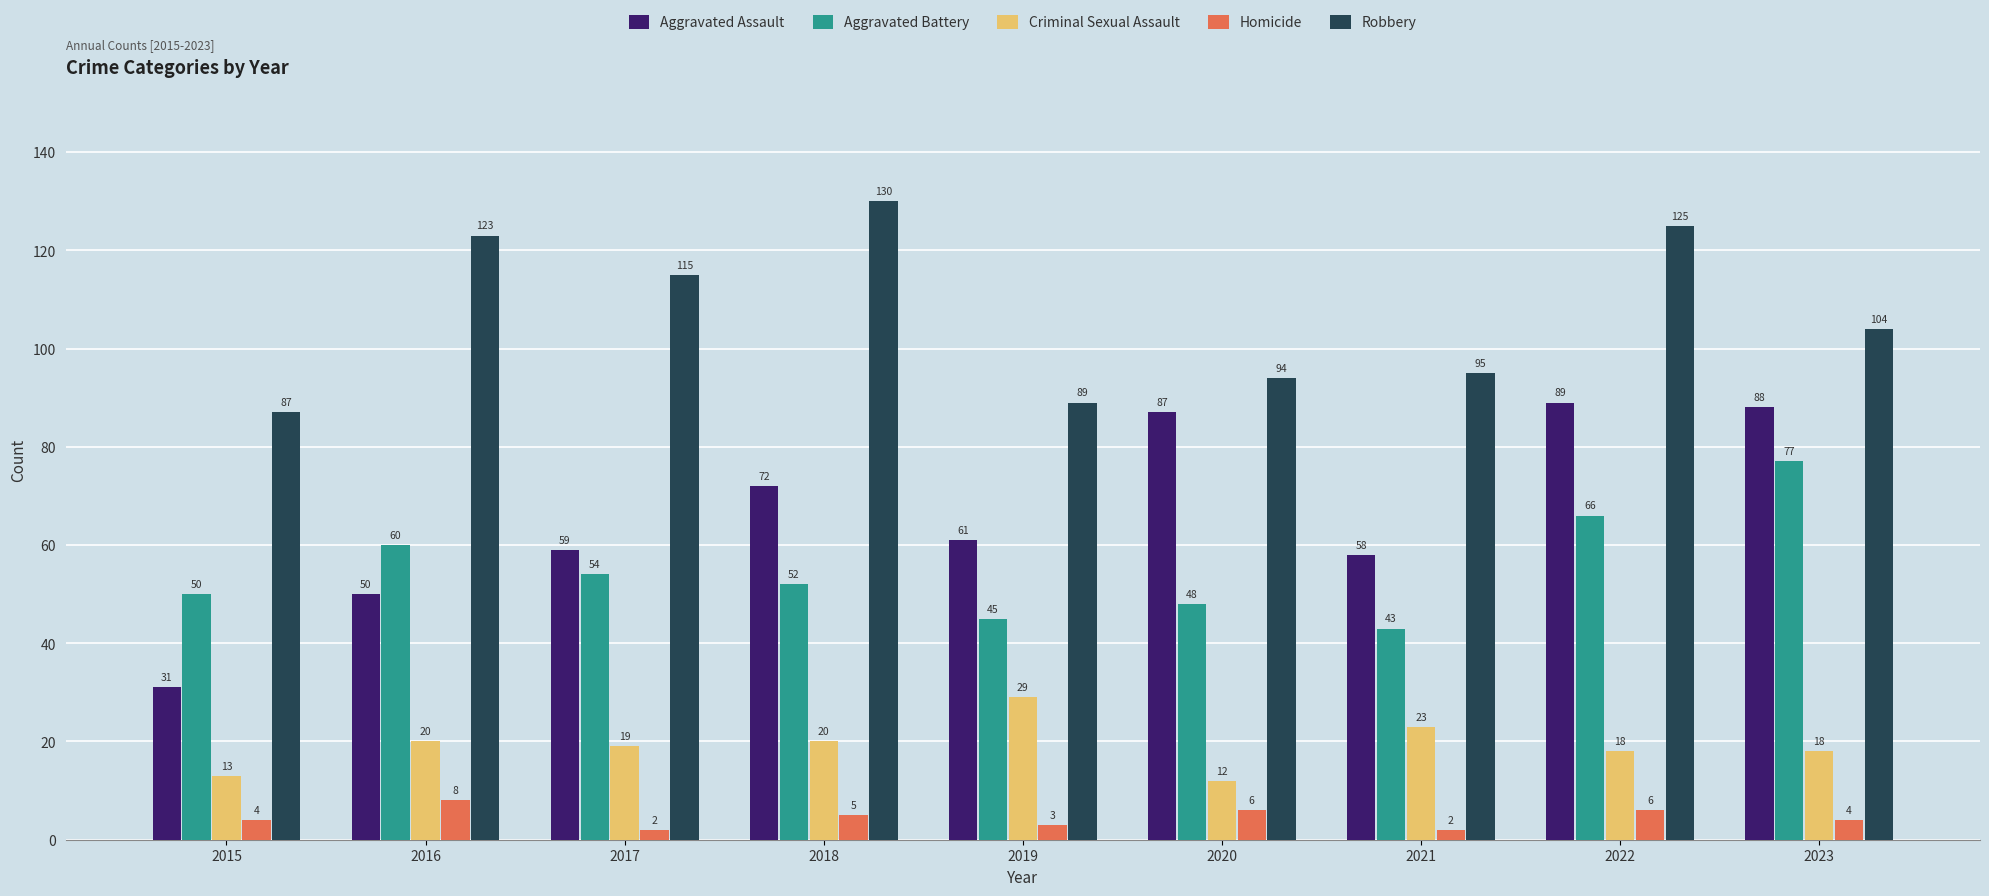

What is the total value across all series at 2018?

279